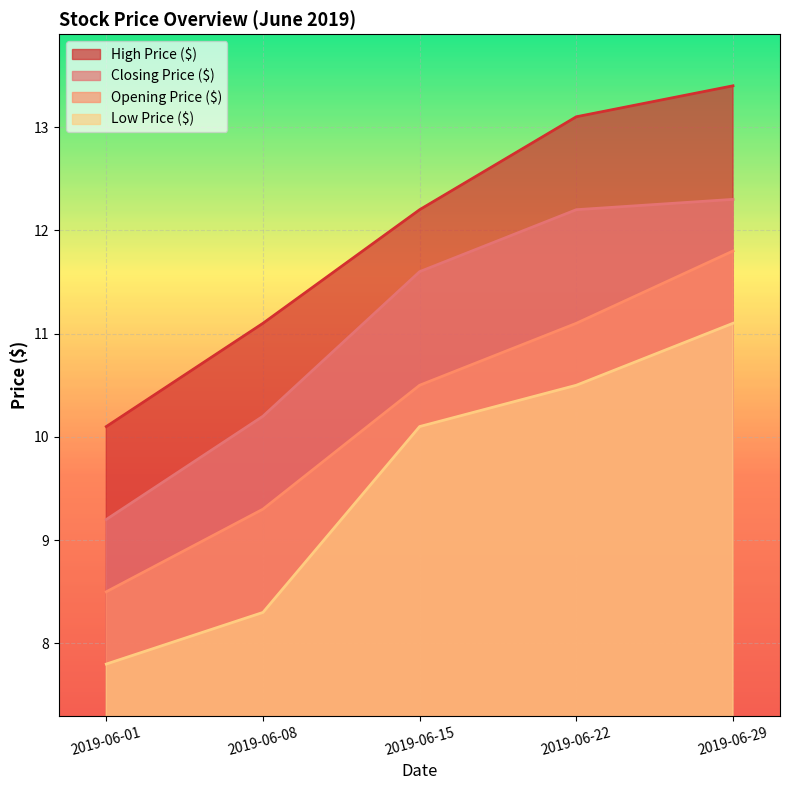

What is the value of the Closing Price ($) point at the 2nd from the left?

10.2